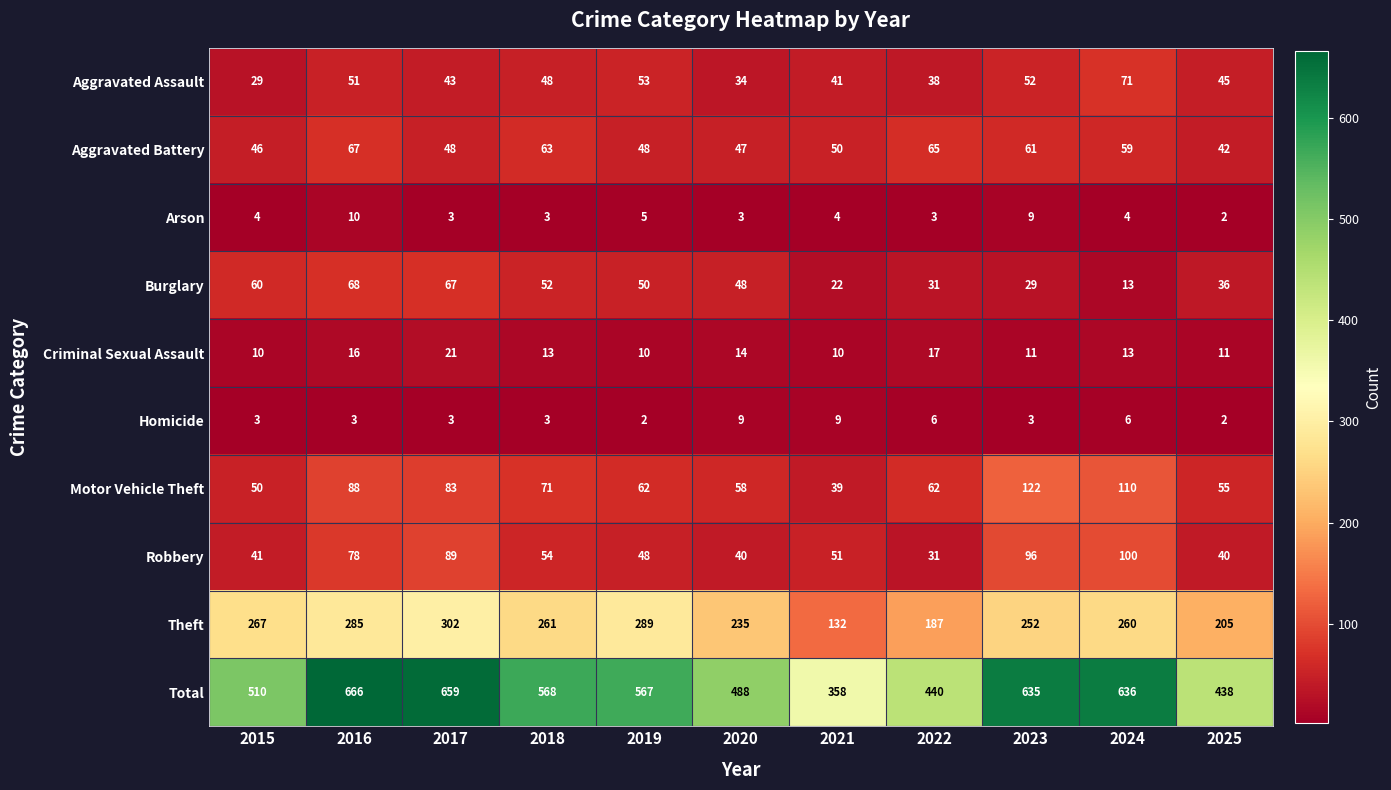

Count the Homicide values in the range 3 to 6.

7